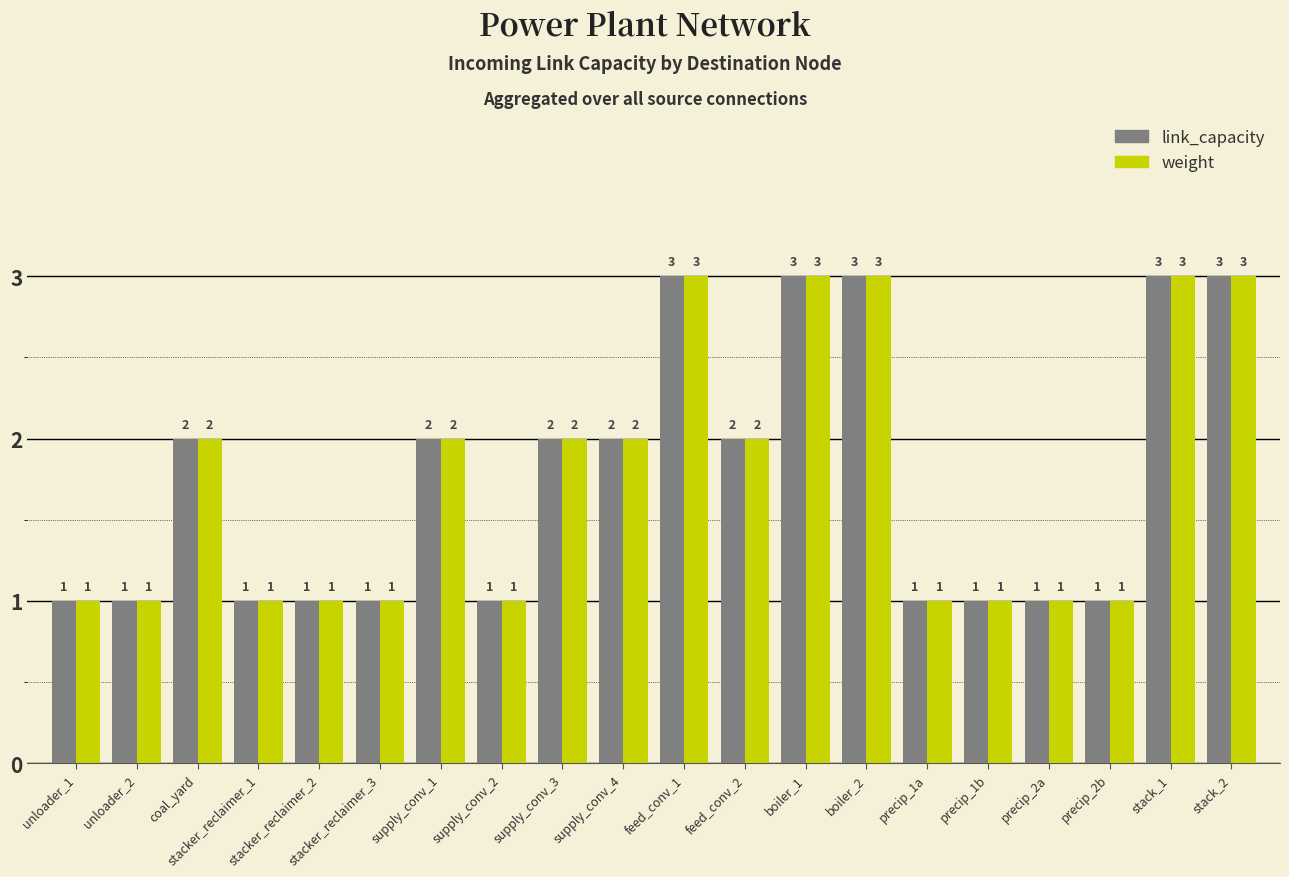

How many values in the link_capacity series are below 2?

10